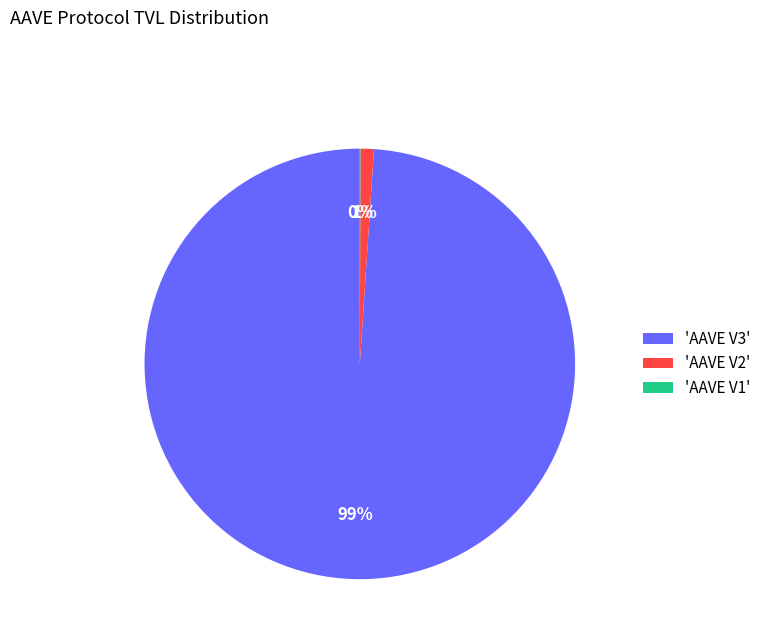

Is it true that 'AAVE V2' is 1% of the pie?

True